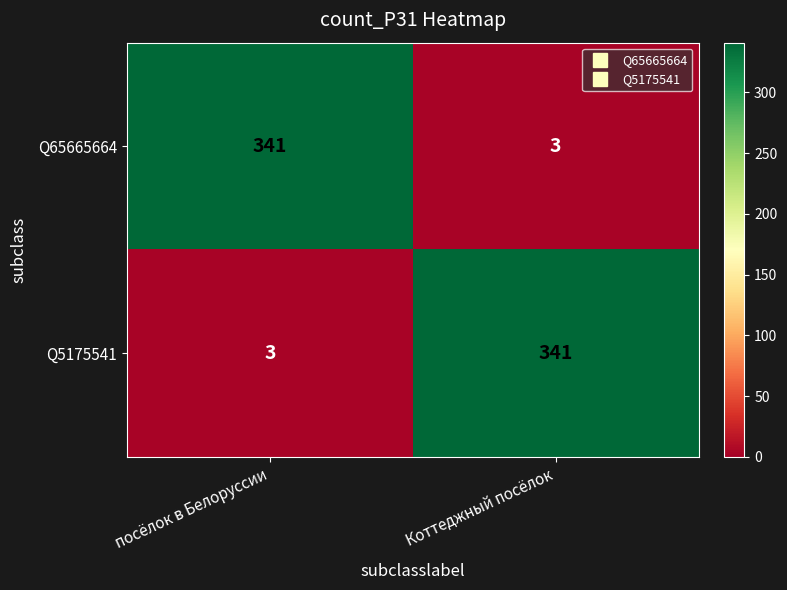

Read the Q5175541 value at посёлок в Белоруссии, to the nearest 5.

5